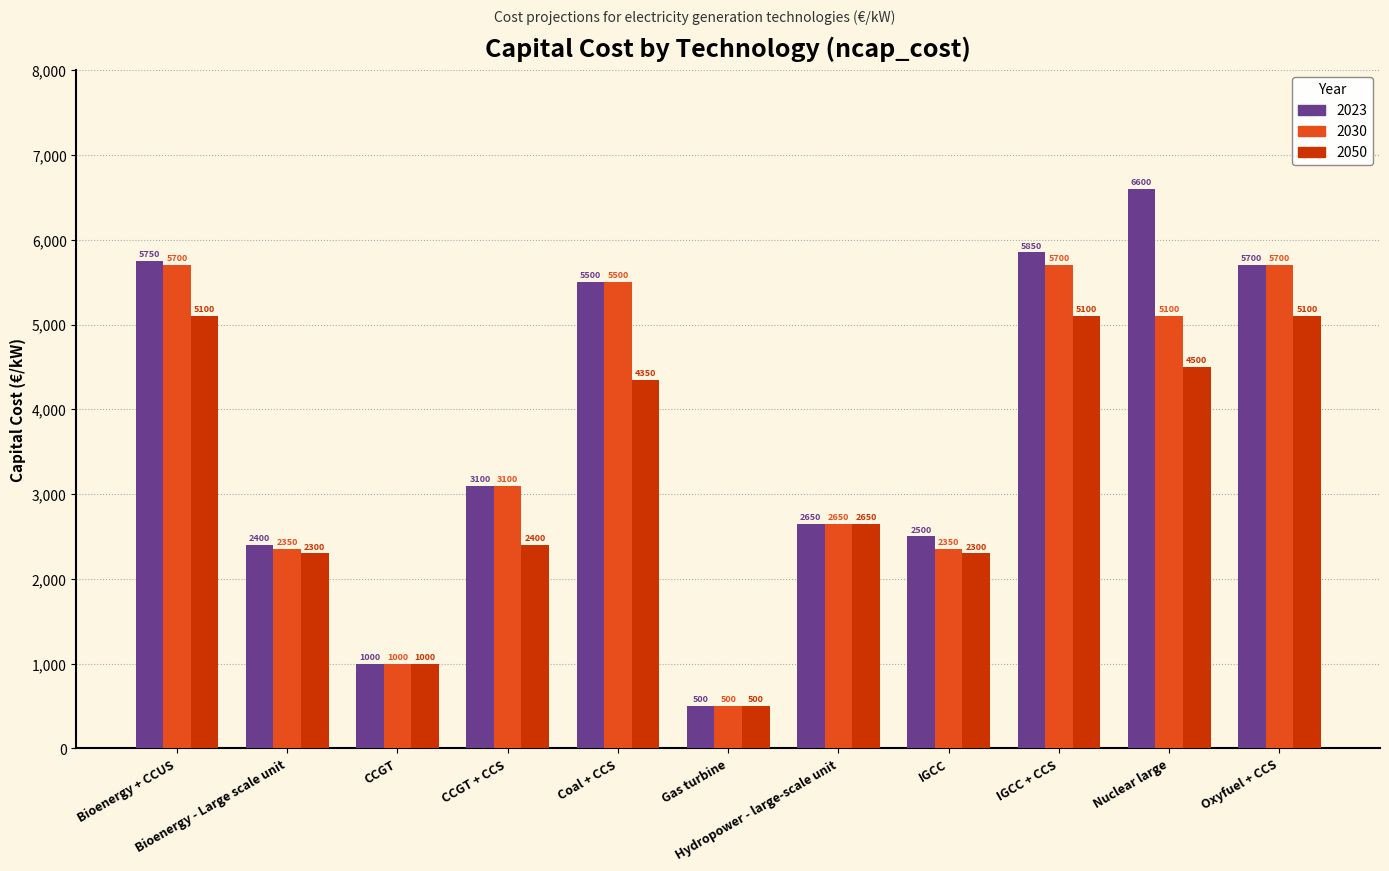

Is it true that 2030 equals 3935 at Bioenergy + CCUS?

False